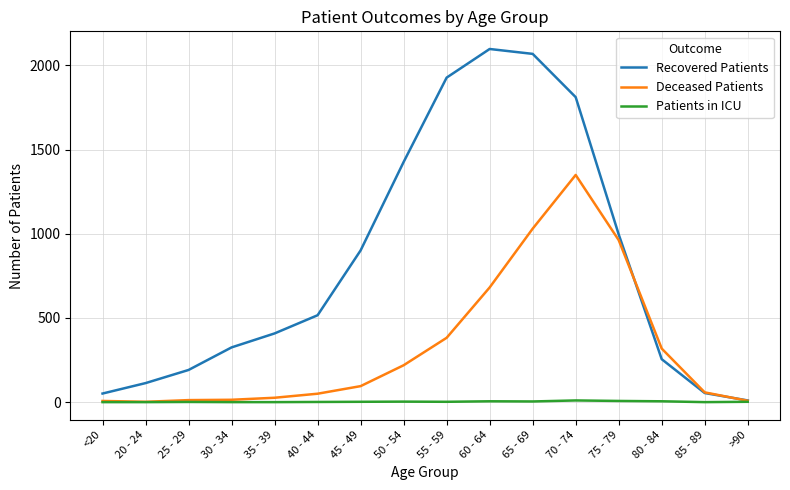

Which series has the largest total across all categories?

Recovered Patients